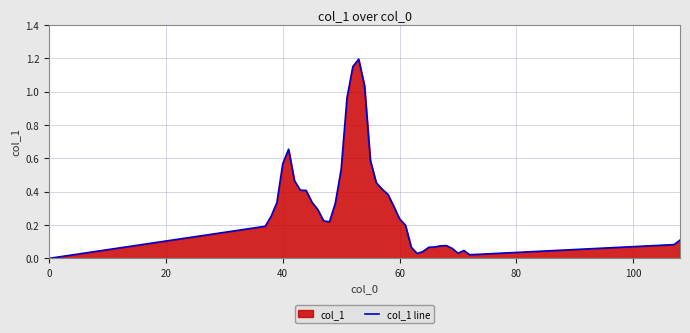

Count the number of data series in this chart.

1